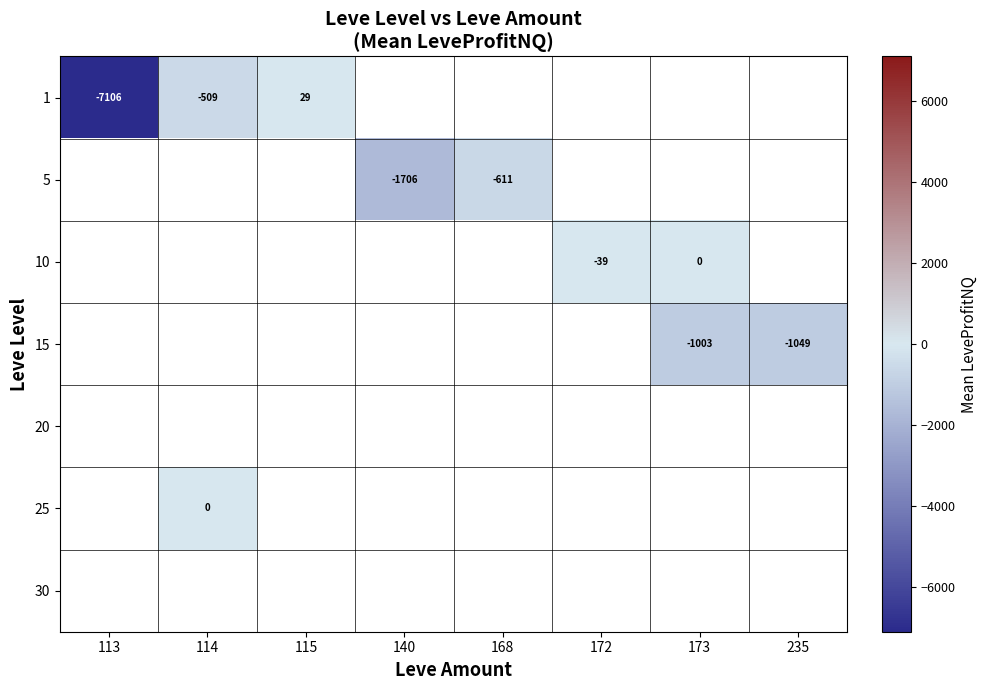

Which has a higher value, 113 or 172?

172